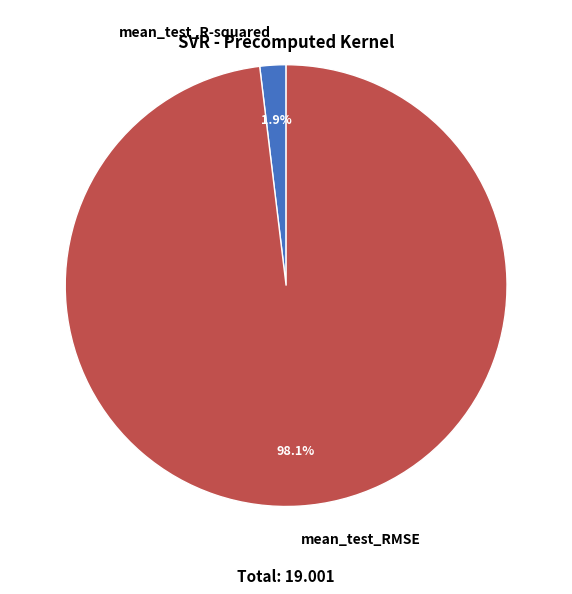

To the nearest percent, what portion does mean_test_R-squared represent?

2%